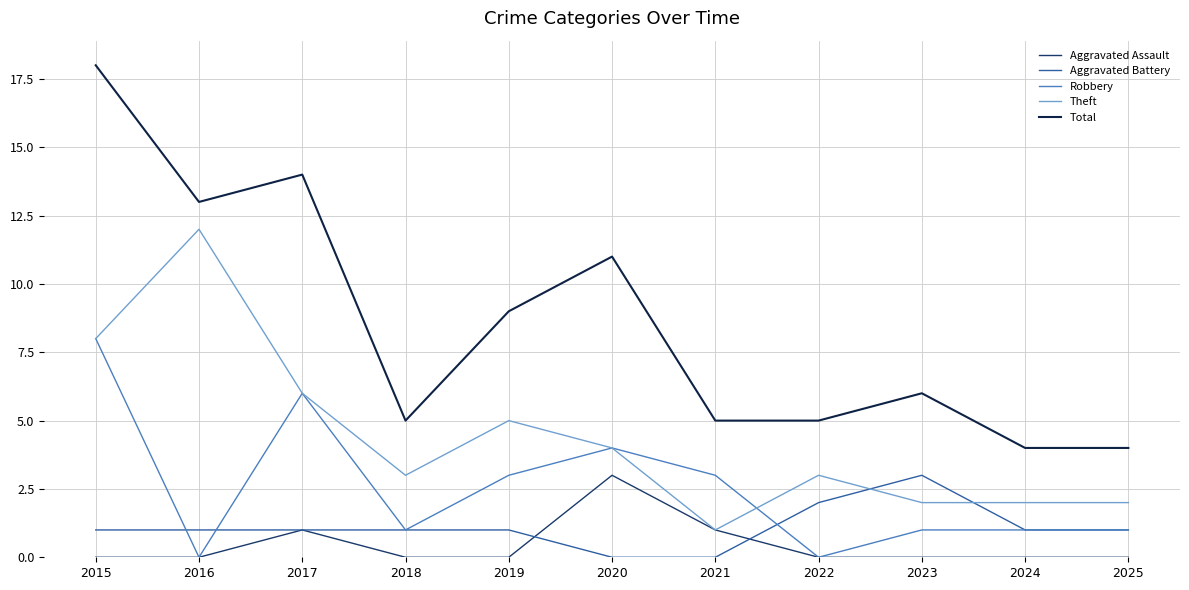

True or false: Robbery and Total intersect in this chart.

False